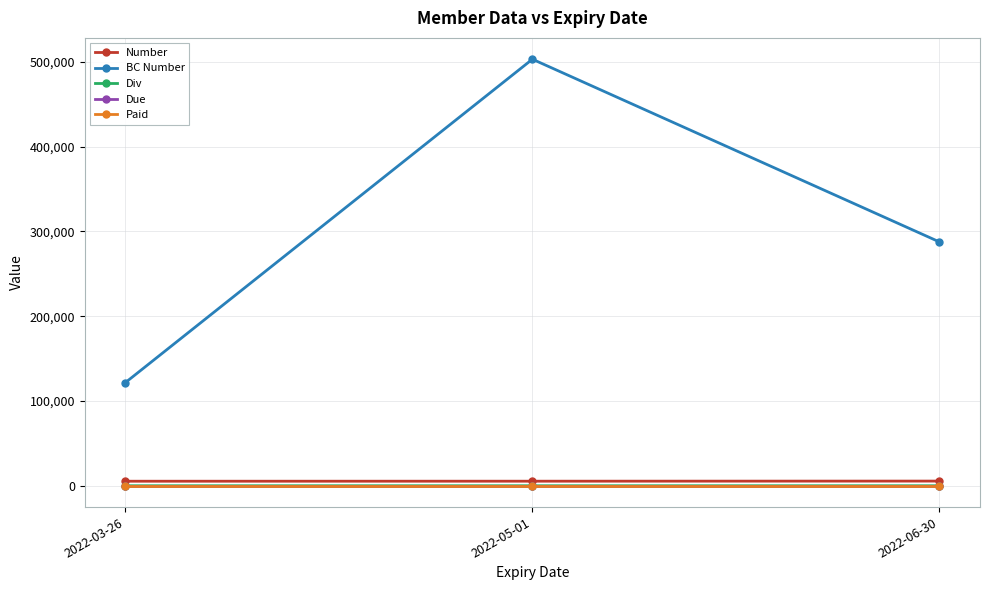

What is the minimum value for Number?

5352